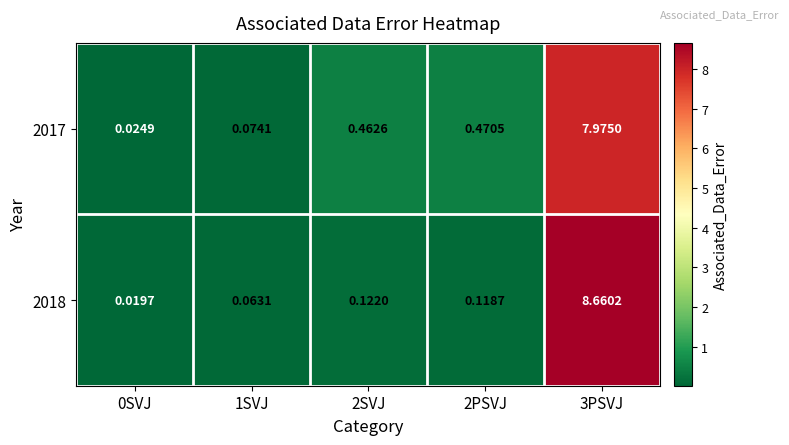

Is the value of 2018 at 2SVJ greater than the value of 2017 at 3PSVJ?

No